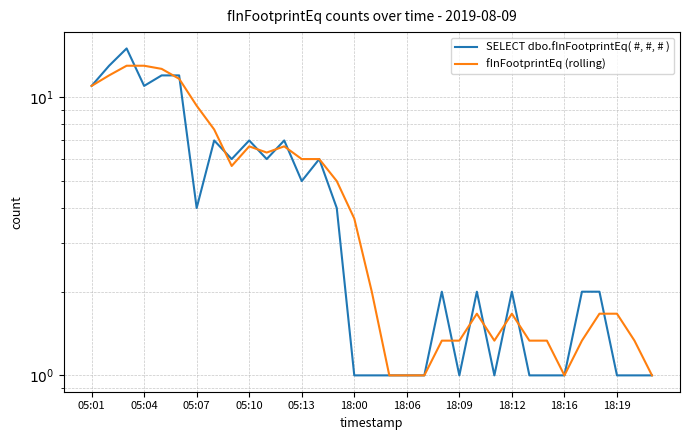

At how many categories does at least one series exceed 5?

14